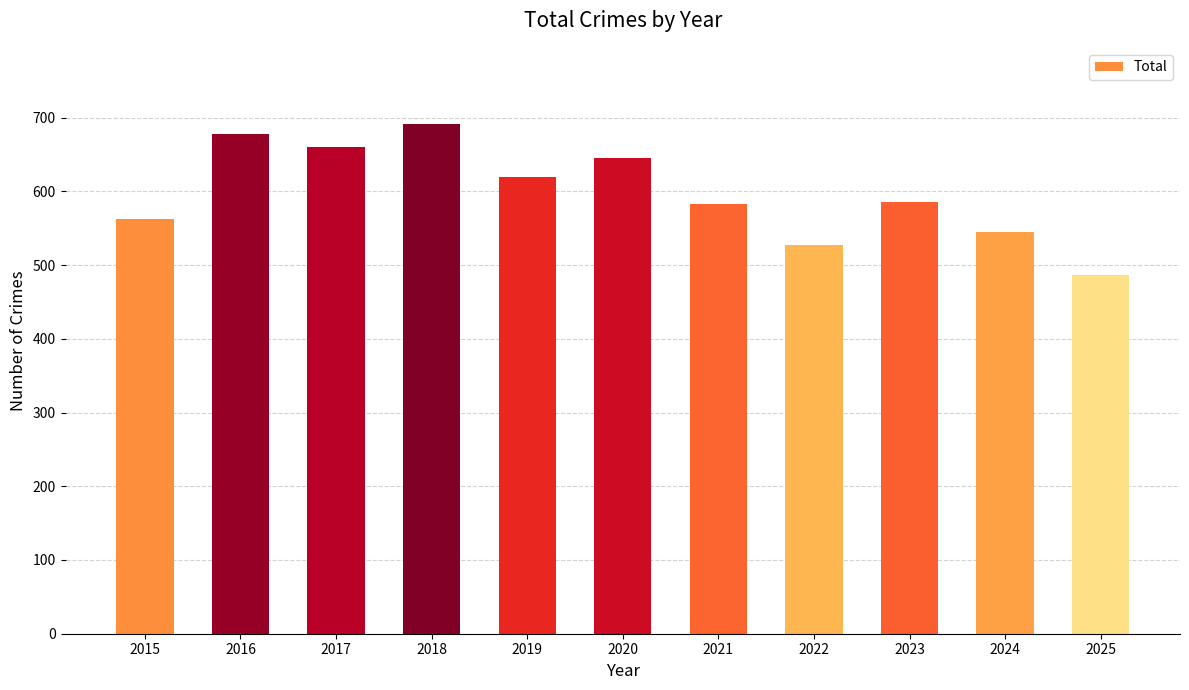

How many bars are there in total?

11